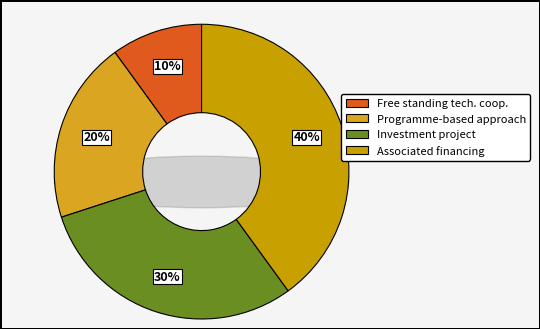

To the nearest percent, what percentage of the pie is Associated financing?

40%